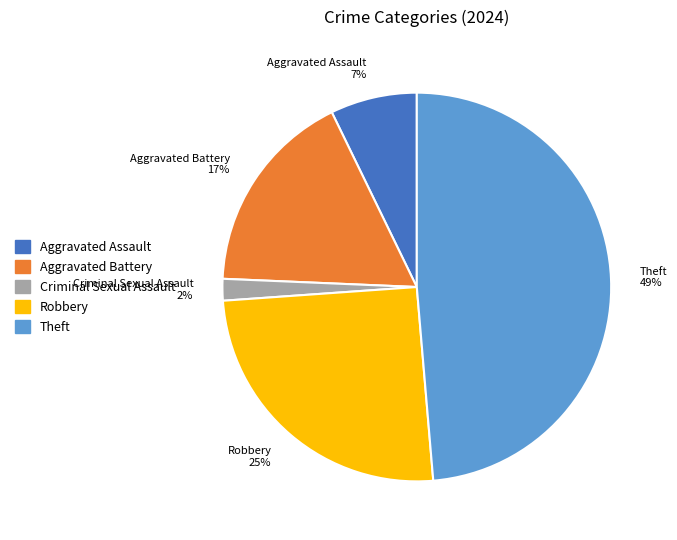

Count the number of slices in the pie.

5